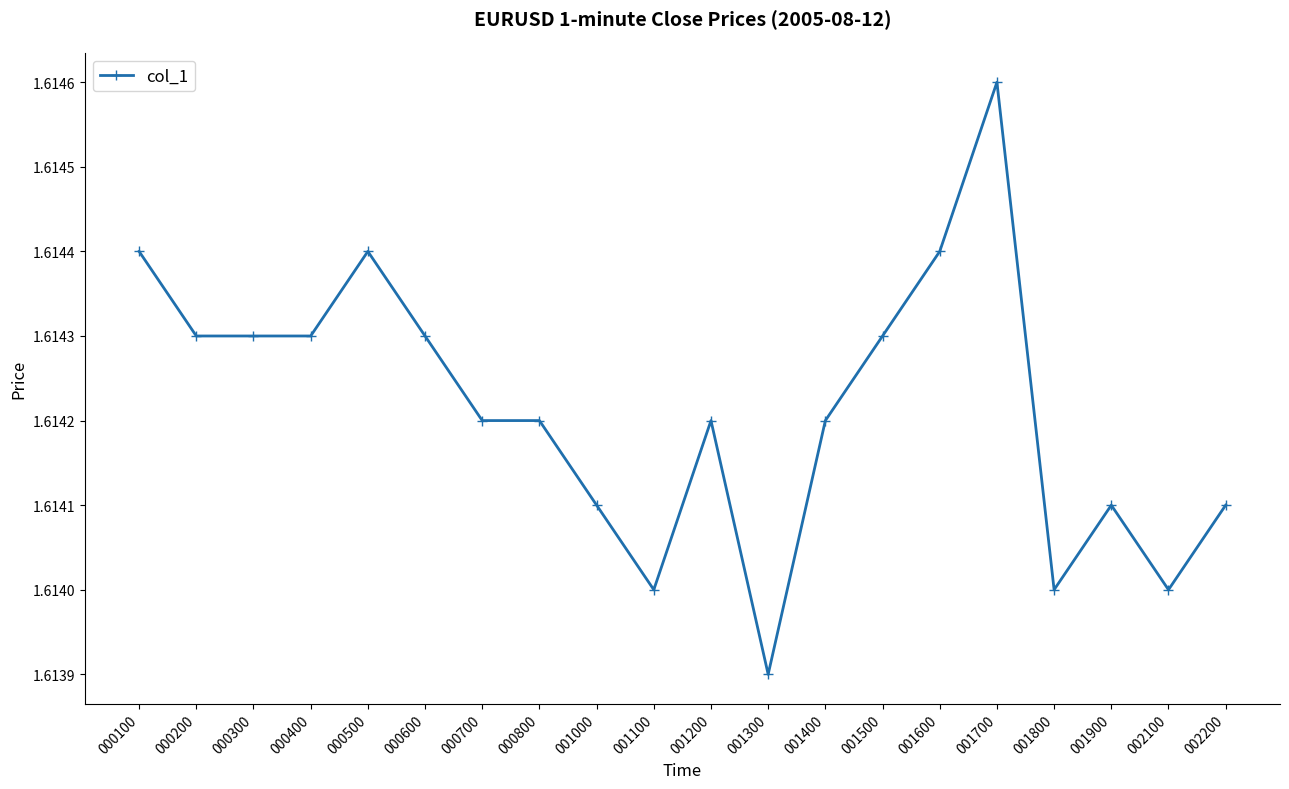

True or false: the data shows 2.4 at 000100.

False